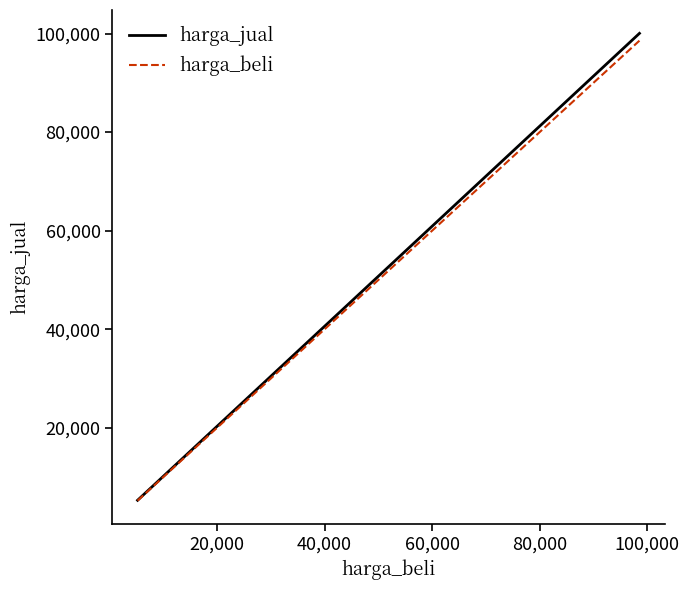

What are all the series names shown in the legend?

harga_jual, harga_beli